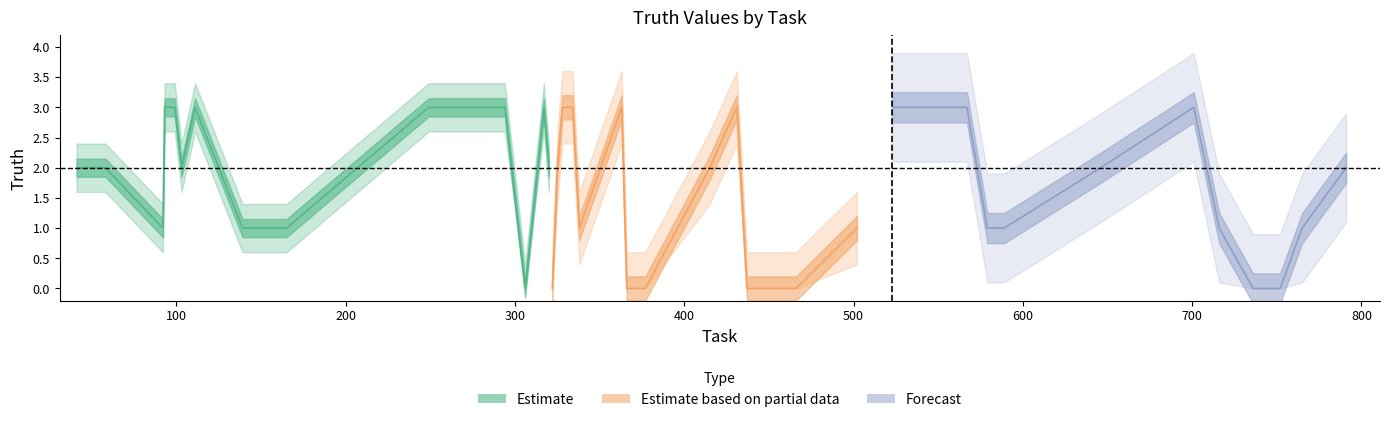

Reading left to right, extract all data points from this chart.

41=2	58=2	92=1	93=3	99=3	103=2	111=3	139=1	147=1	165=1	249=3	294=3	306=0	317=3	320=2	322=0	325=2	328=3	334=3	338=1	363=3	366=0	377=0	415=2	431=3	437=0	466=0	502=1	523=3	567=3	573=2	579=1	589=1	646=2	701=3	716=1	736=0	752=0	765=1	791=2